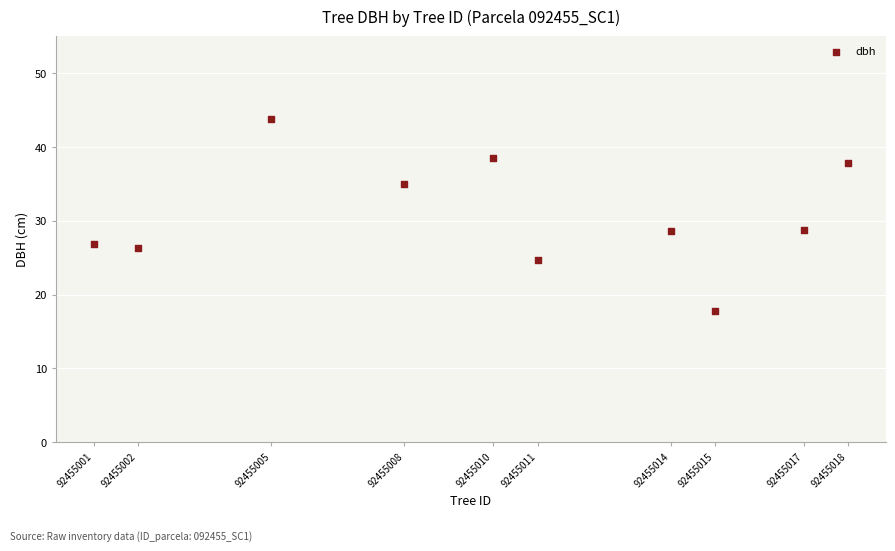

What is the average X value?

92455010.1